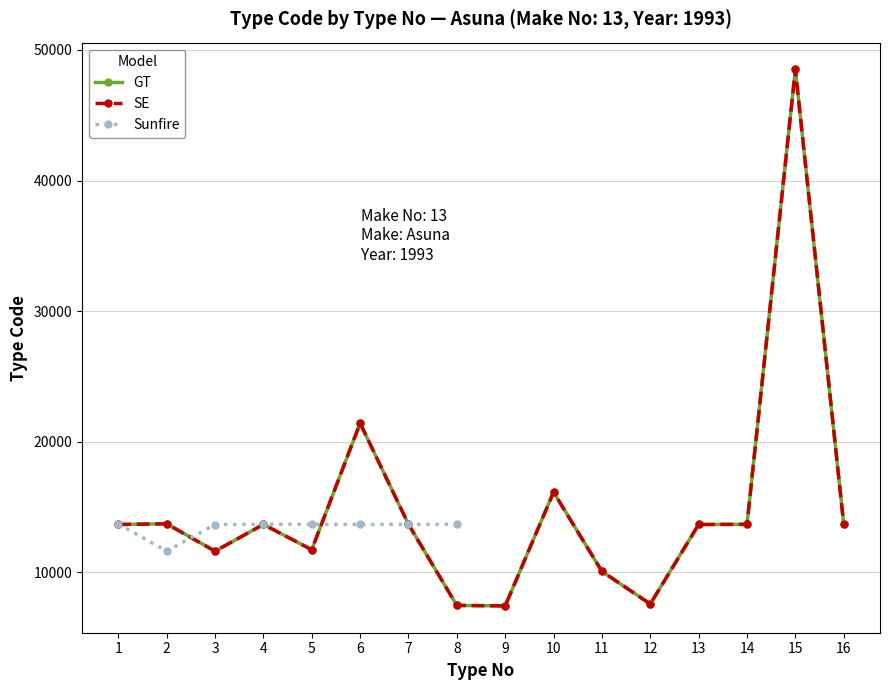

Where is the first local maximum for GT?

2